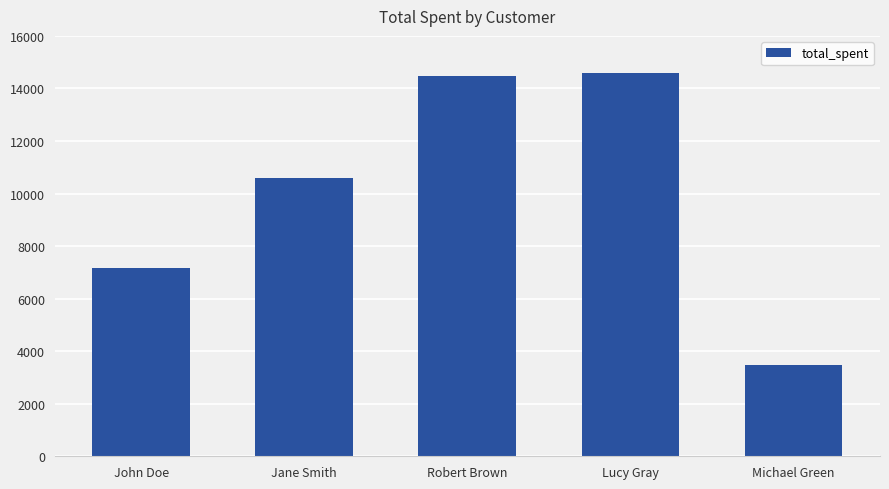

What is the approximate value at John Doe, to the nearest 100?

7200